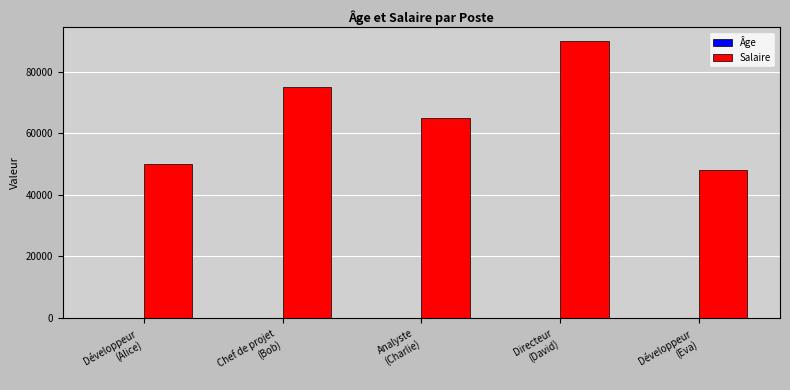

The Salaire series shows 49799 at Chef de projet
(Bob). True or false?

False